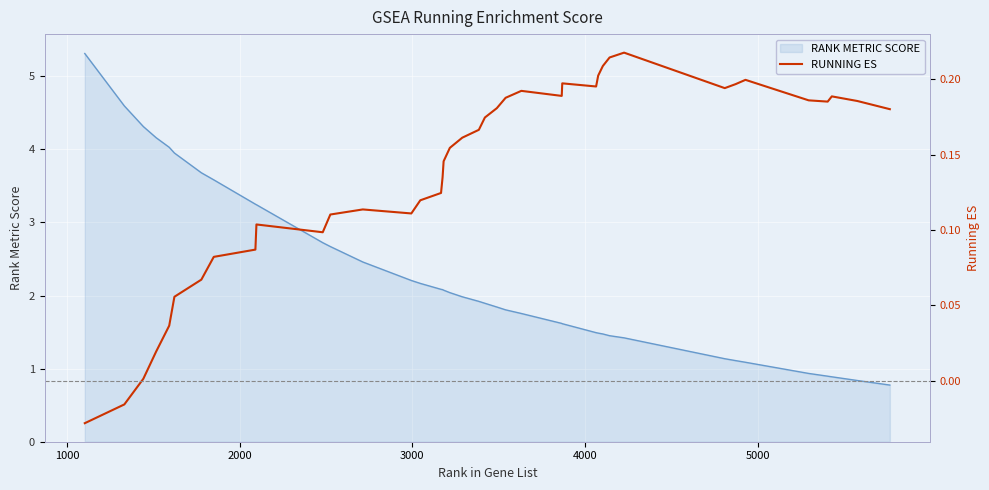

How many data points are less than 0?

2